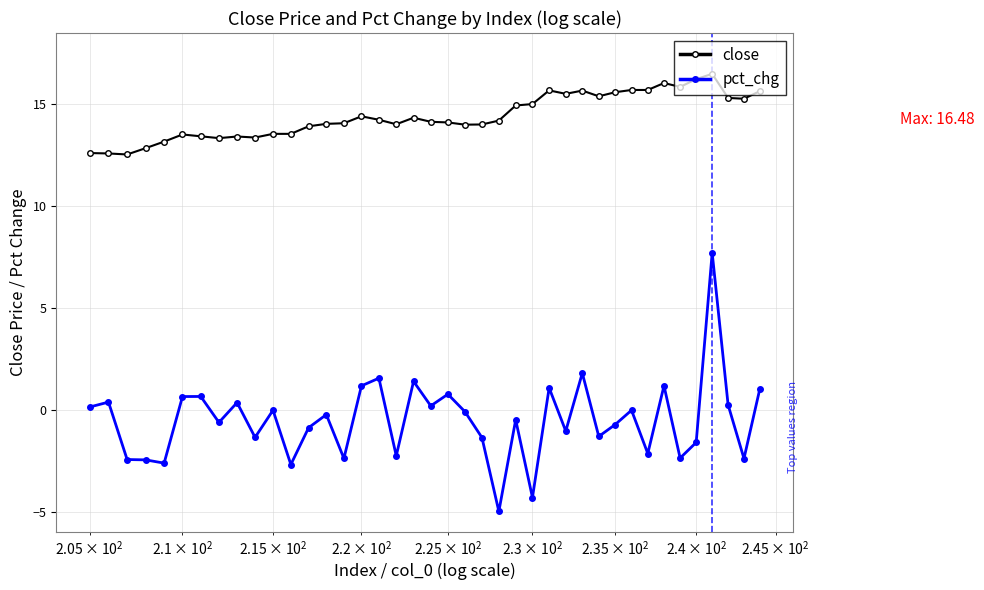

What is the minimum value for close?

12.5